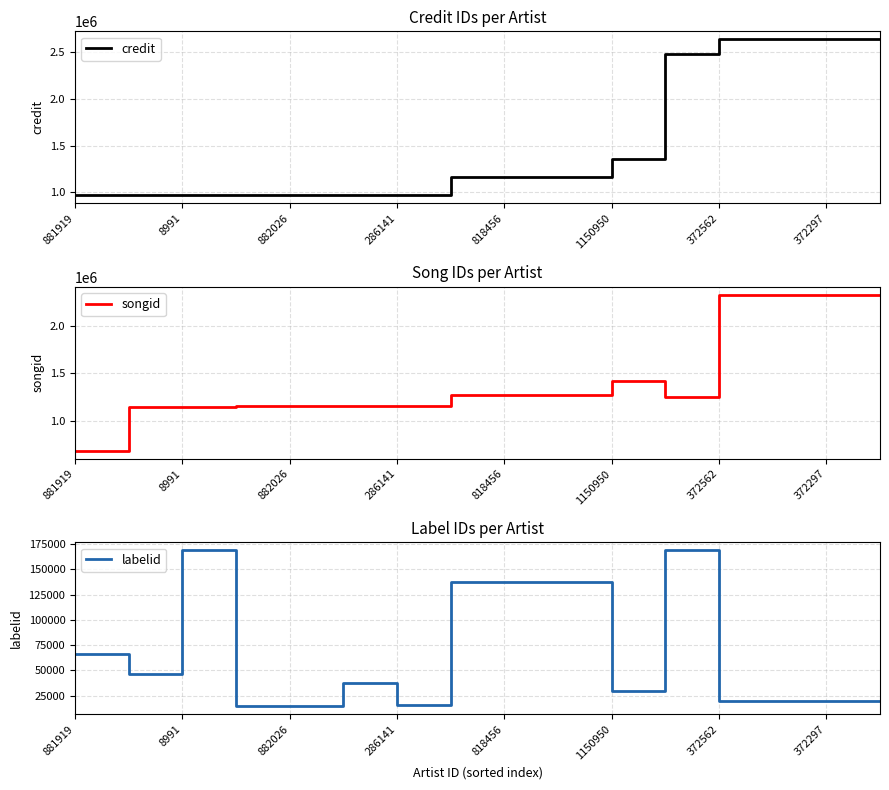

Count the number of categories in the chart.

16